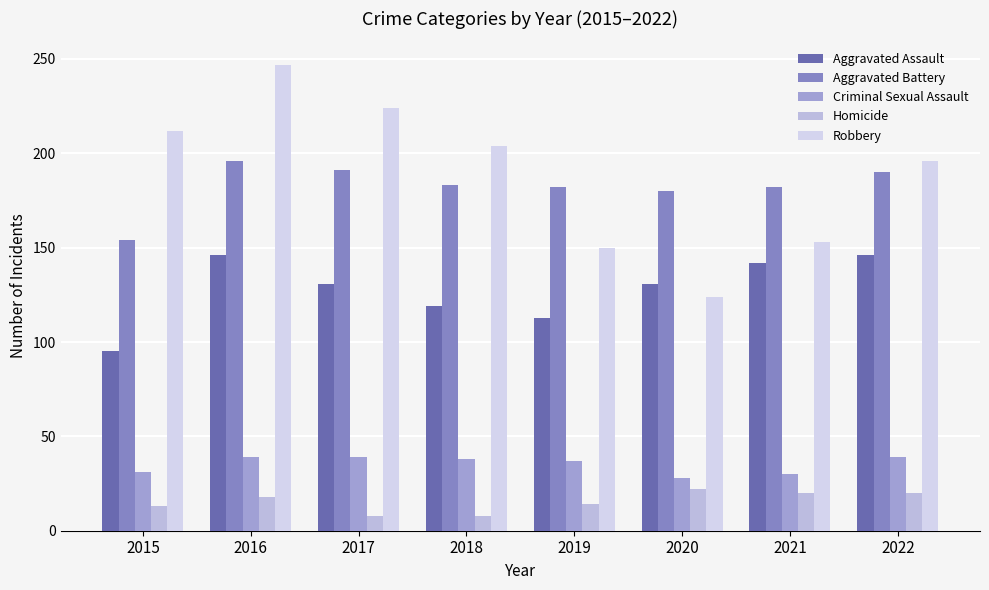

What is the highest value of the Aggravated Assault series?

146